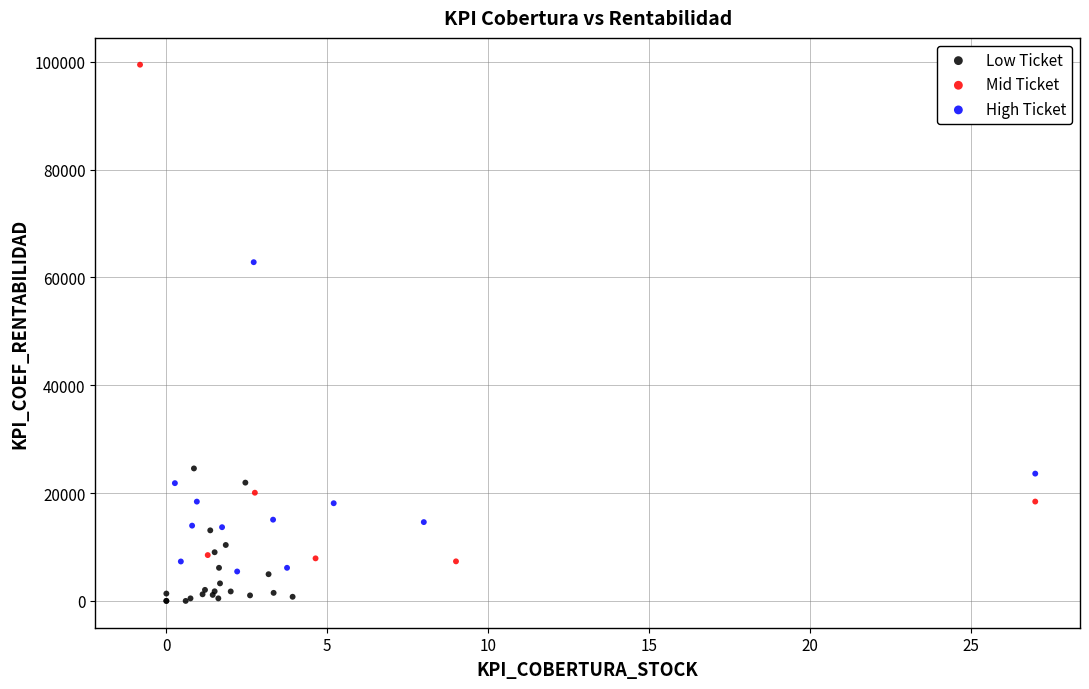

Which series has the largest Y range (max minus min)?

Mid Ticket